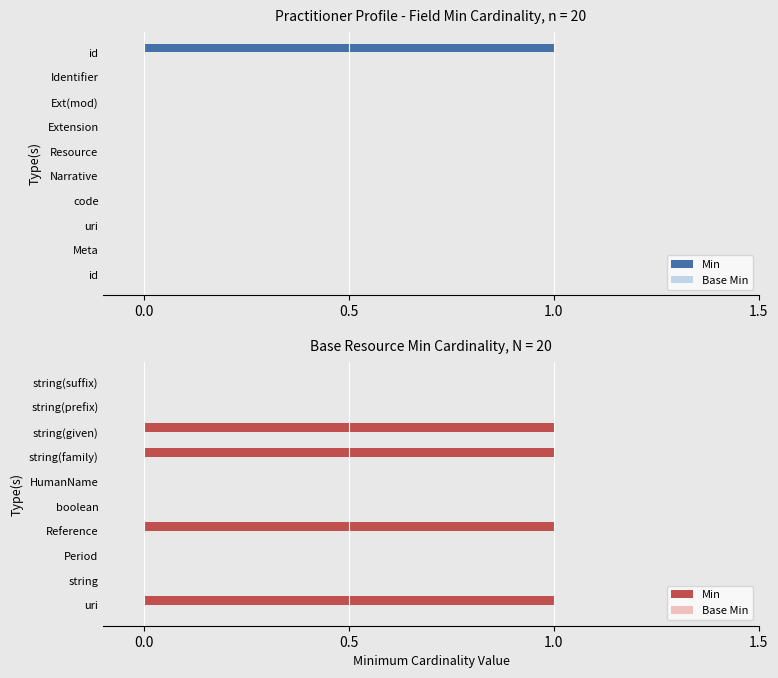

Is the value of Min at 1.5 greater than the value of Base Min at 6?

Yes